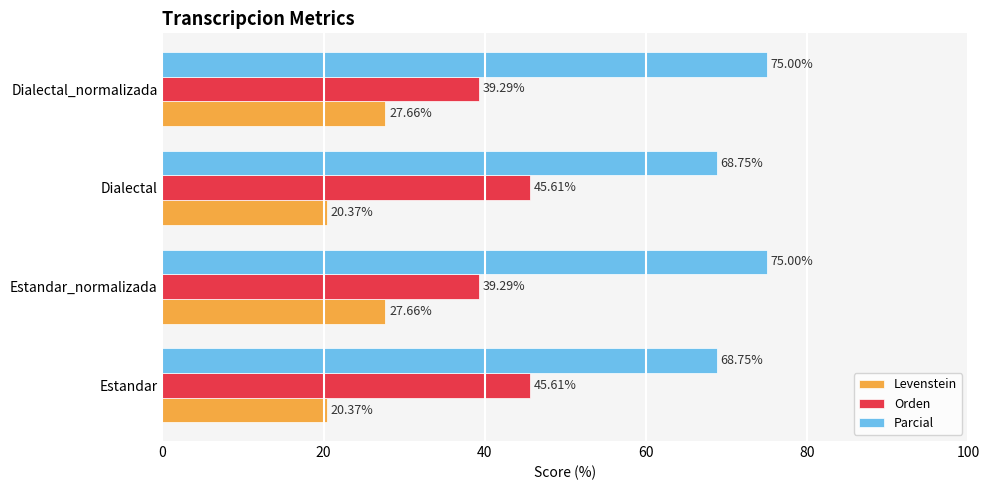

At Estandar, list the series in order from largest to smallest.

Parcial, Orden, Levenstein